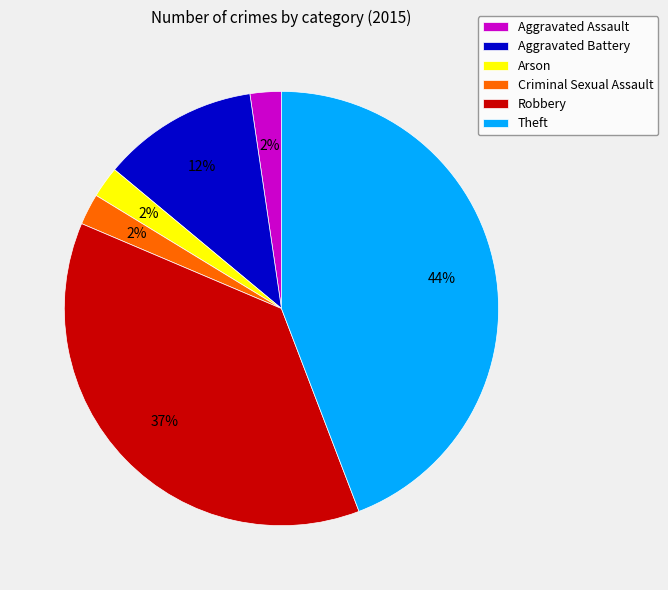

Is it true that Criminal Sexual Assault is 11% of the pie?

False